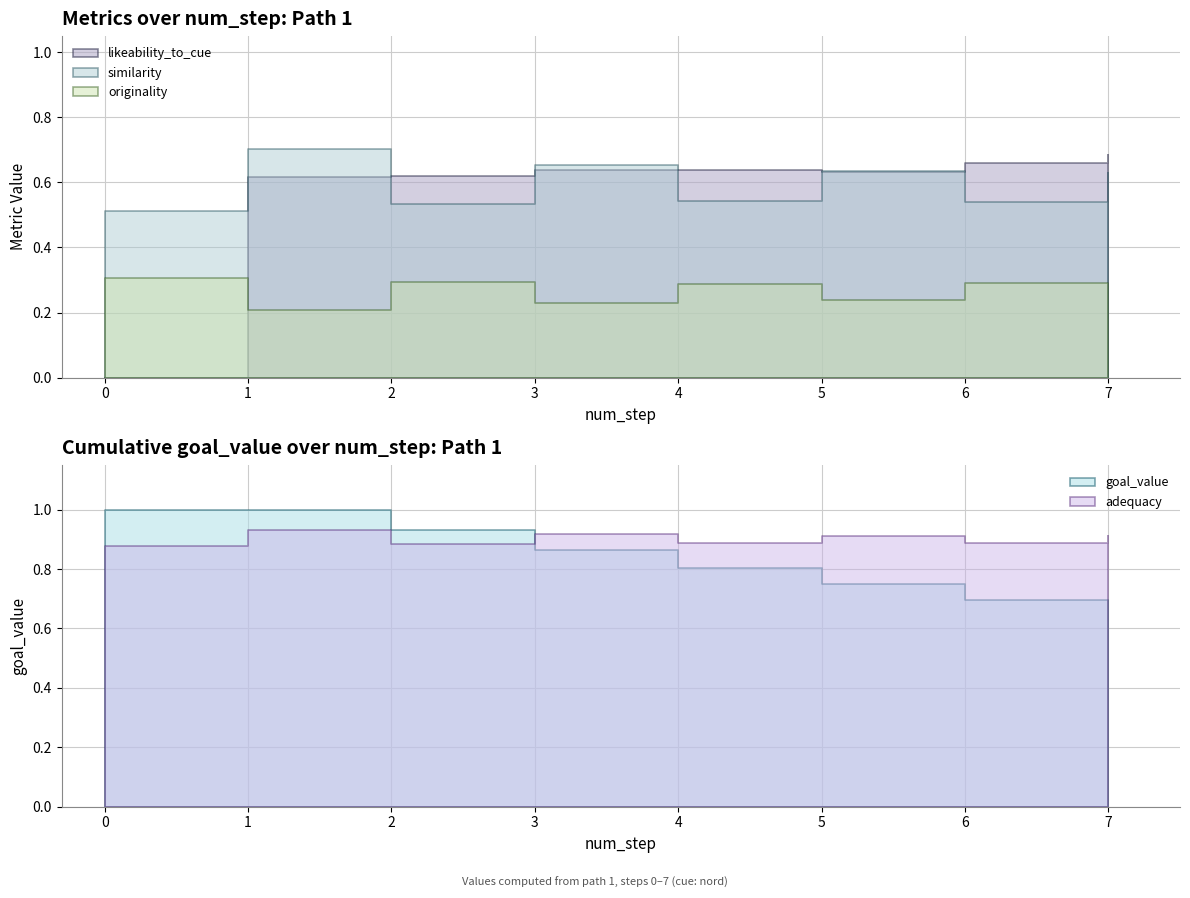

List the series in order of their peak value, lowest first.

originality, likeability_to_cue, similarity, adequacy, goal_value